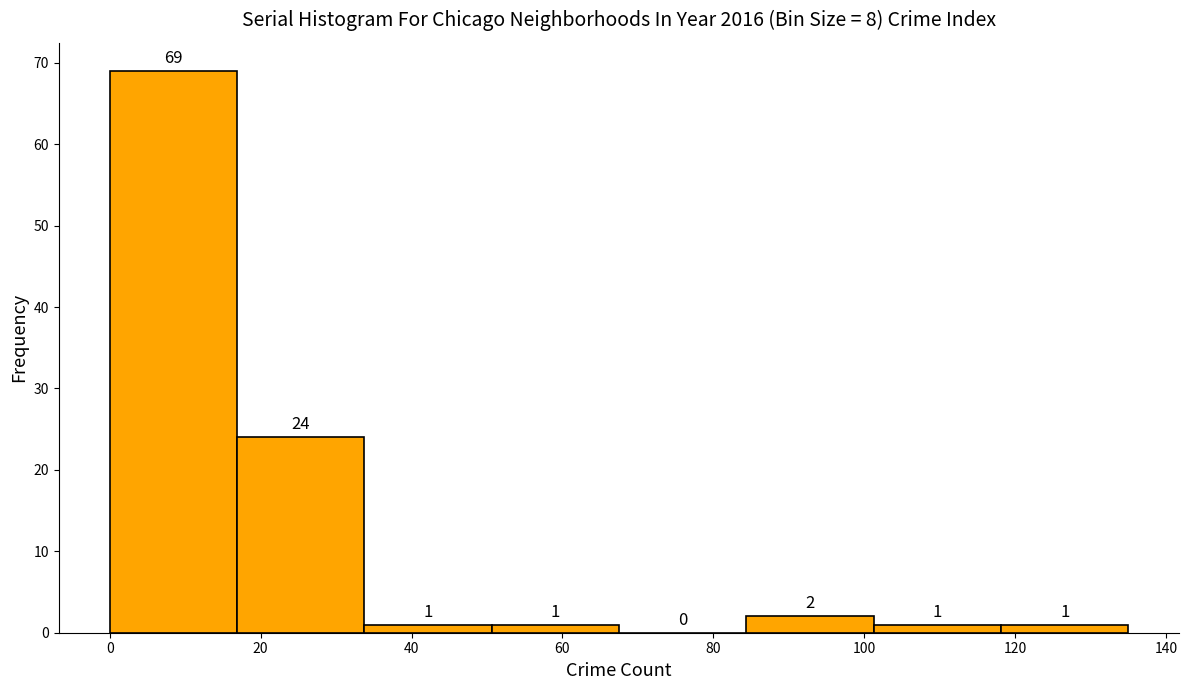

Over which range of the x-axis is the bar tallest?

0 to 16